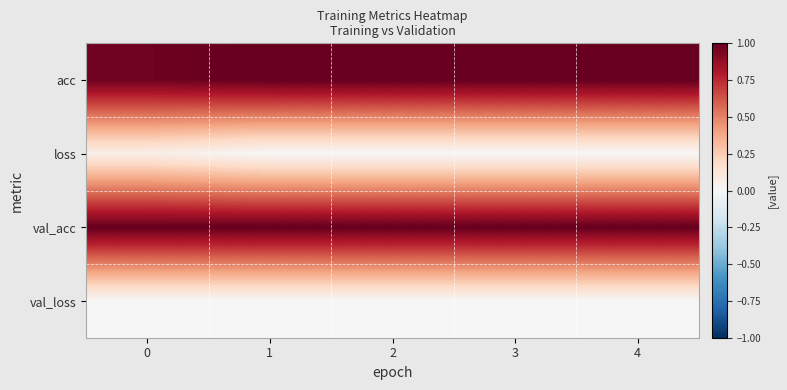

Between 3 and 1, which is larger?

3